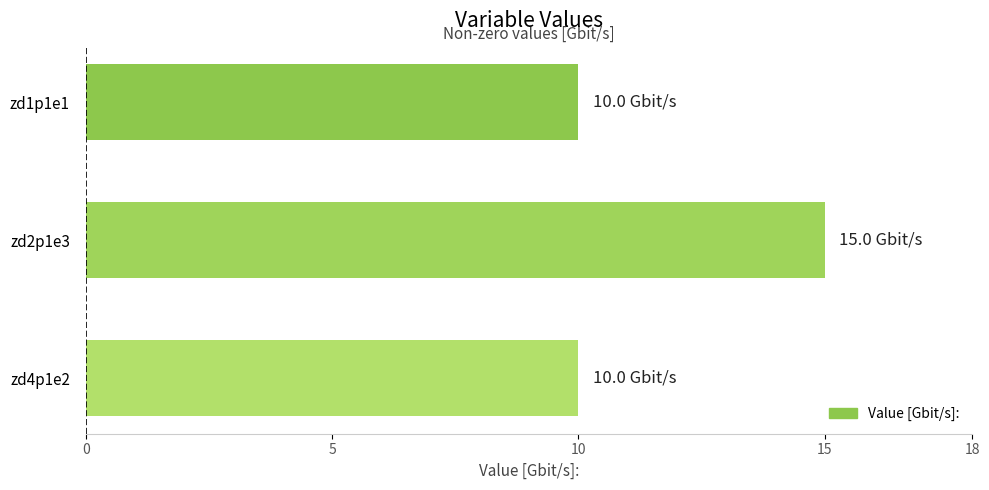

Reading top to bottom, extract all data points from this chart.

zd1p1e1=10.0	zd2p1e3=15.0	zd4p1e2=10.0